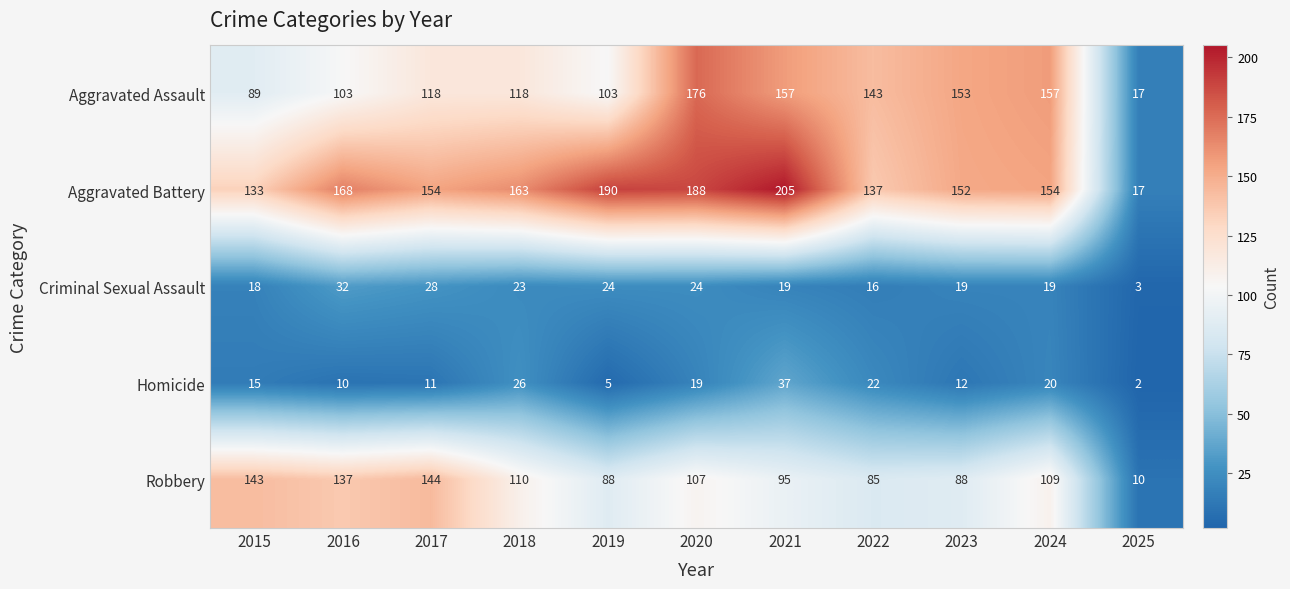

Which category has the highest value across all series?

2021